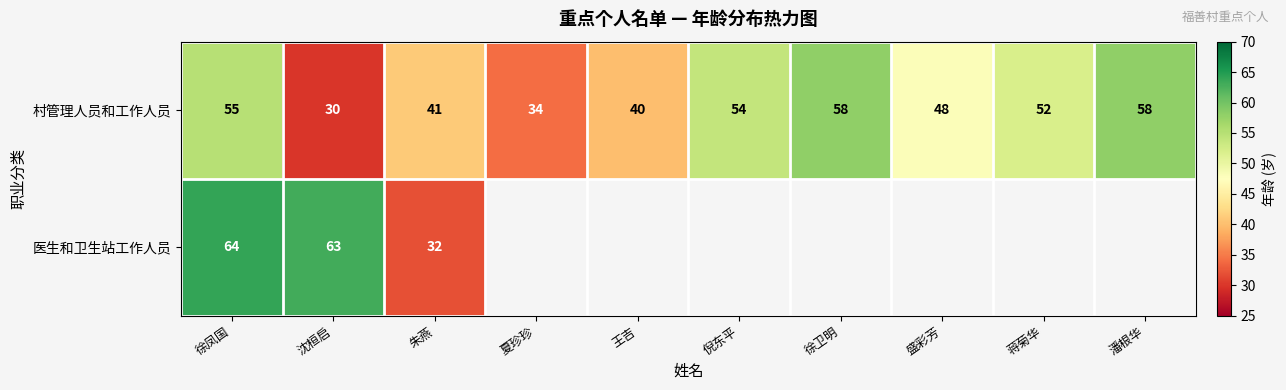

At which category is the sum across all series the highest?

徐凤国